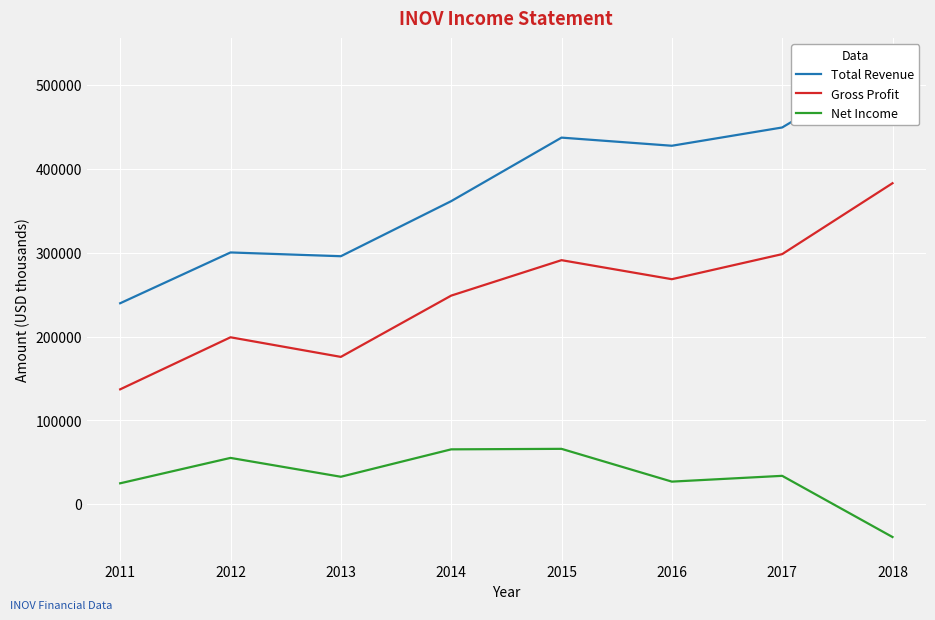

At which category is the sum across all series the highest?

2018